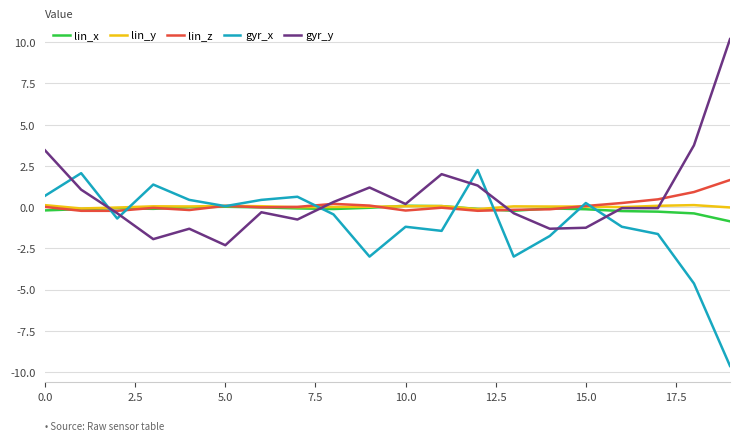

What is the minimum value shown in the chart?

-9.6